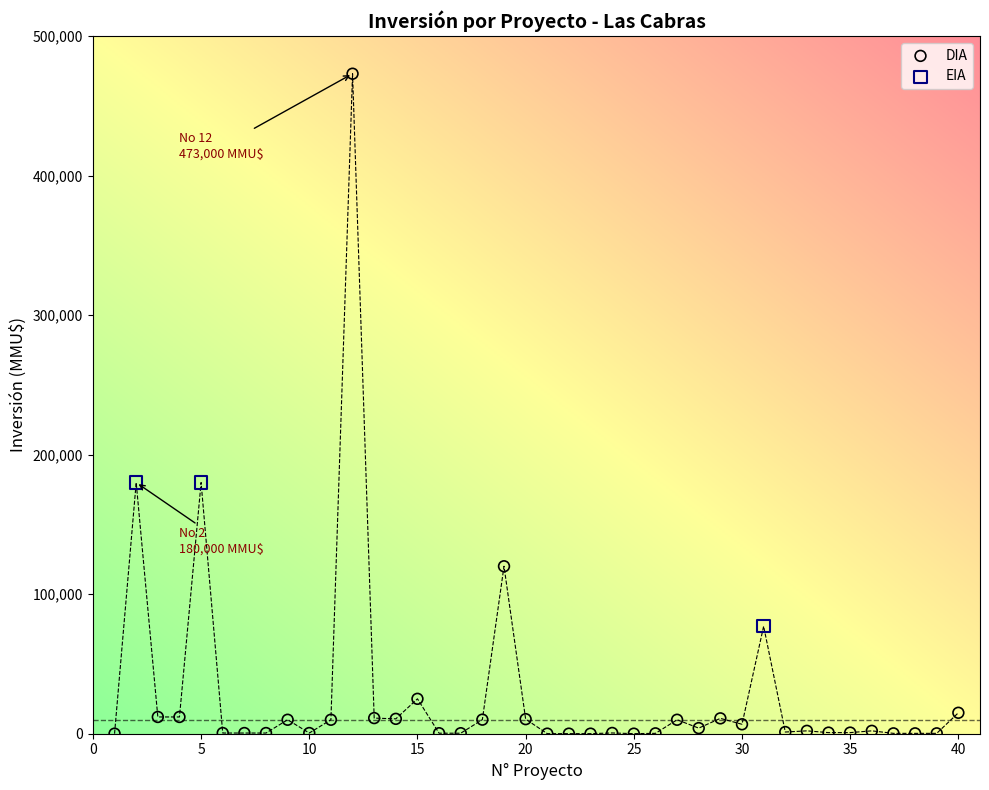

What are all the series names shown in the legend?

DIA, EIA